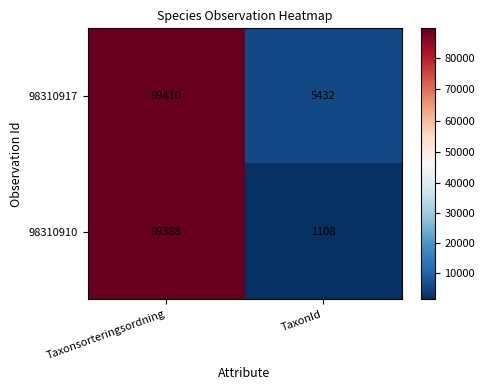

What is the maximum value shown in the chart?

89410